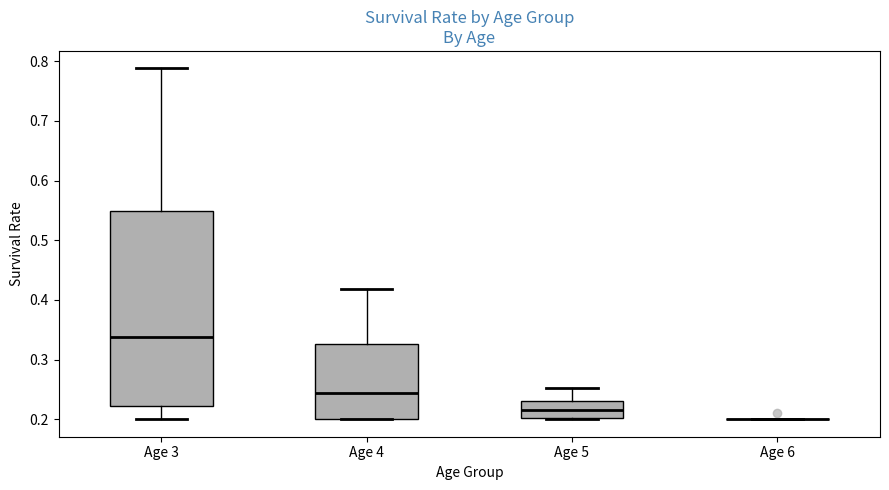

Where is the lower edge of the box for Age 3 on the y-axis? The values are not printed on the chart, so give them approximately, as read against the axis.

0.22